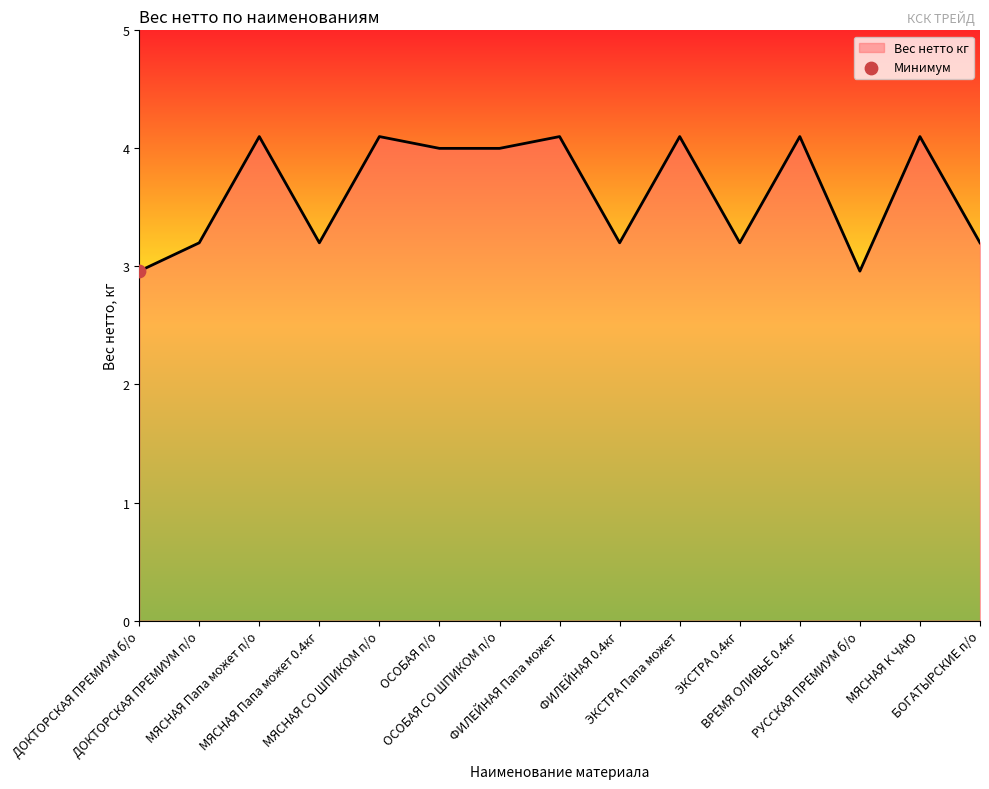

Which has a higher value, МЯСНАЯ Папа может п/о or БОГАТЫРСКИЕ п/о?

МЯСНАЯ Папа может п/о